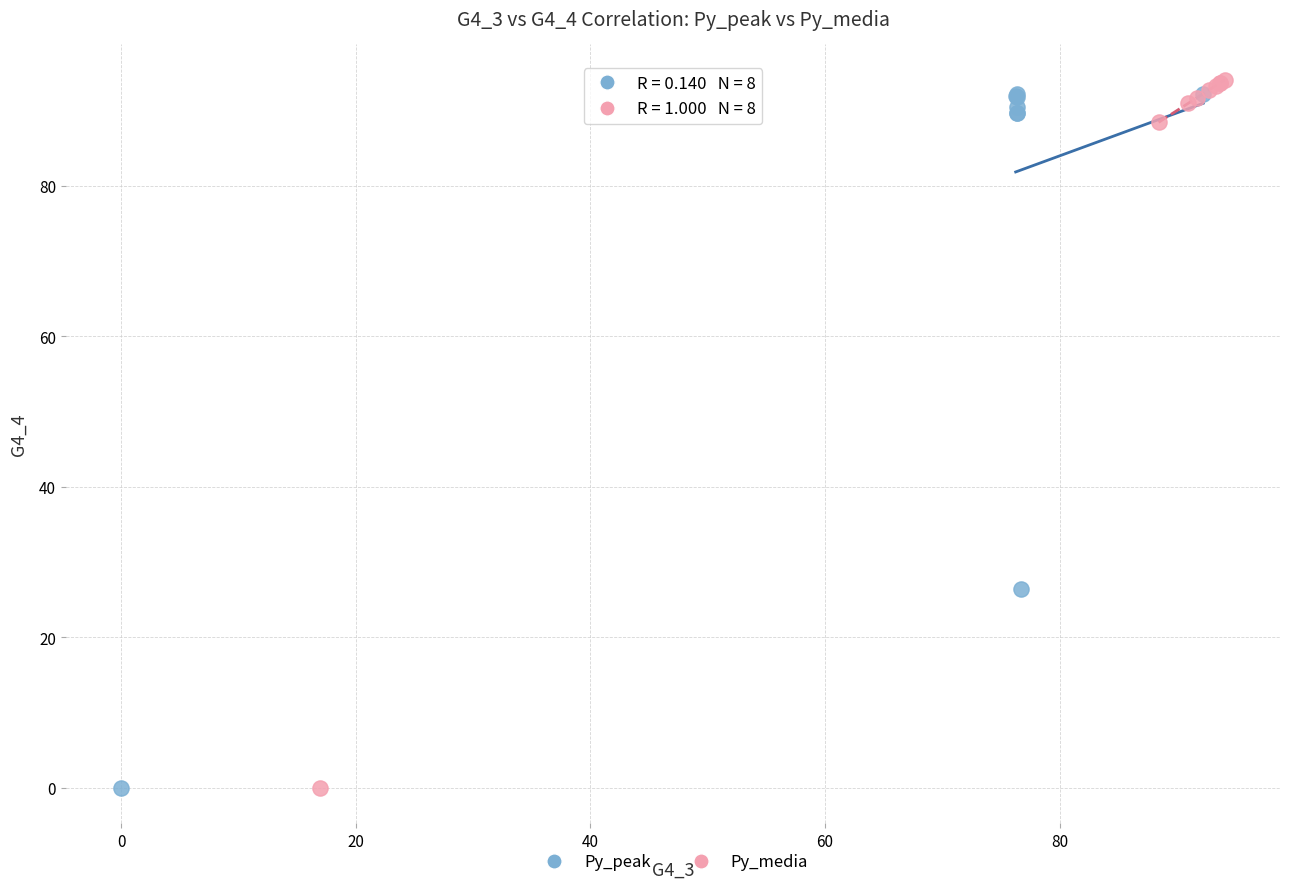

Which series has the largest Y range (max minus min)?

Py_media